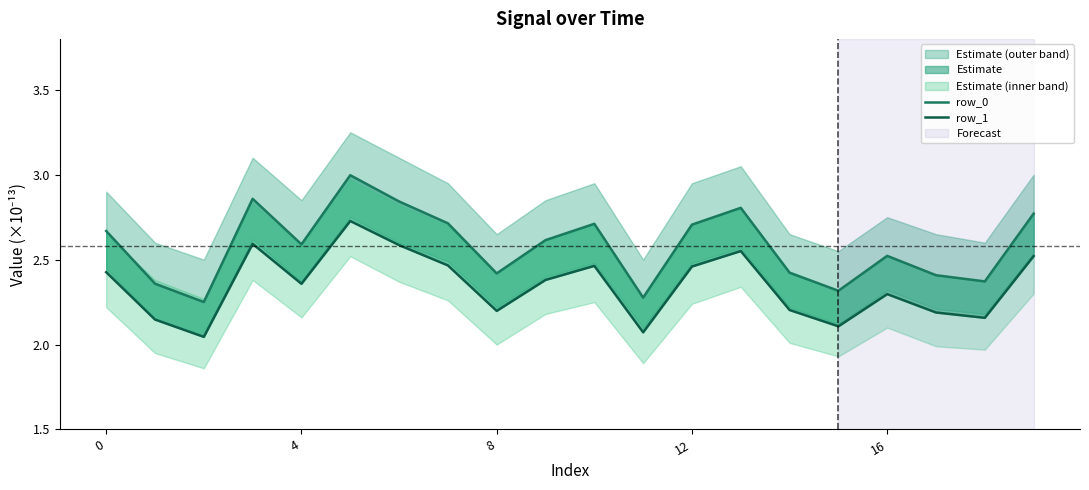

Which series has the largest total across all categories?

row_0